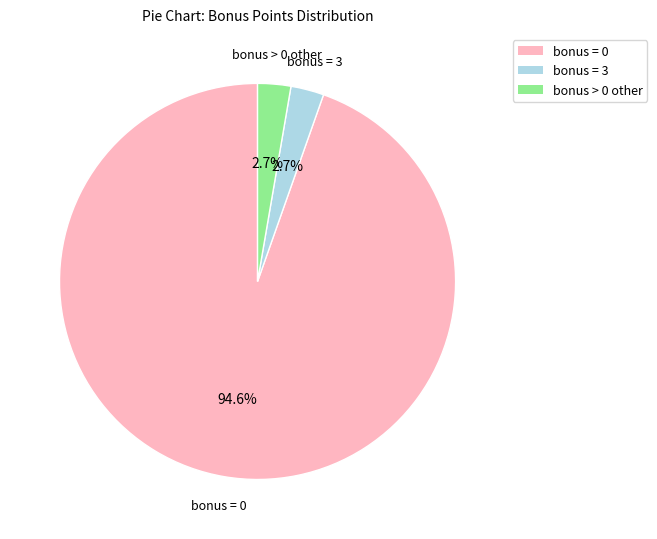

Which category has the biggest portion of the pie?

bonus = 0